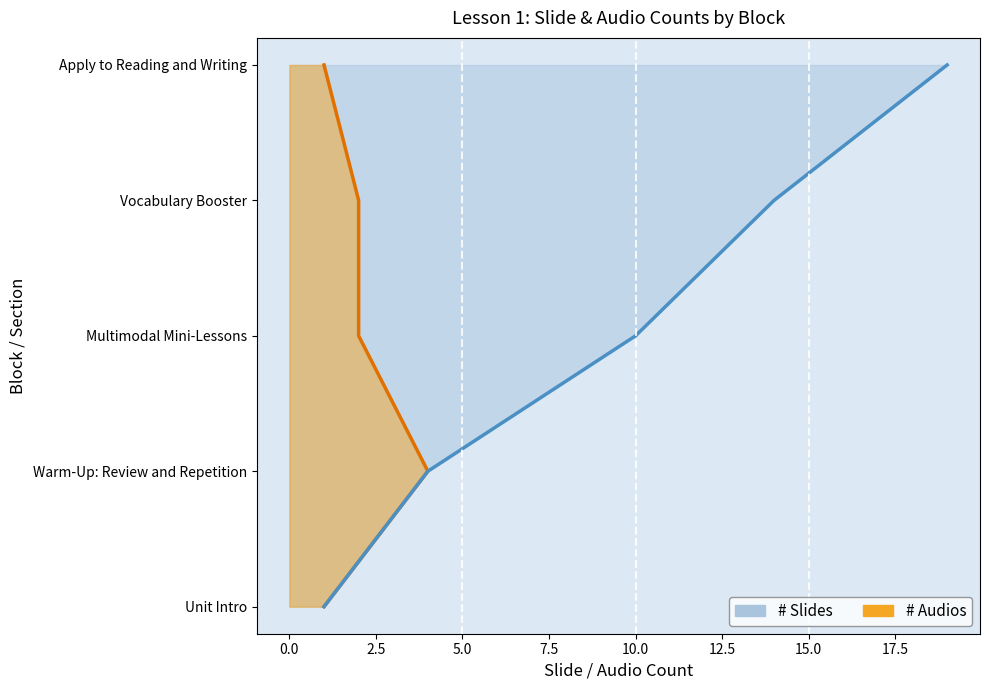

Count the number of data series in this chart.

2